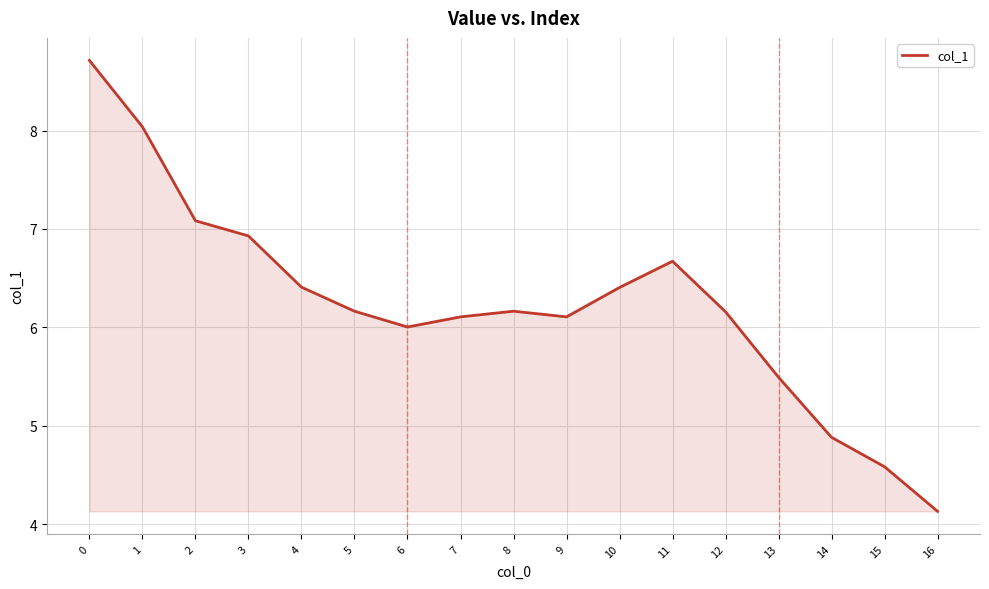

What is the difference between the maximum and second lowest values?

4.1